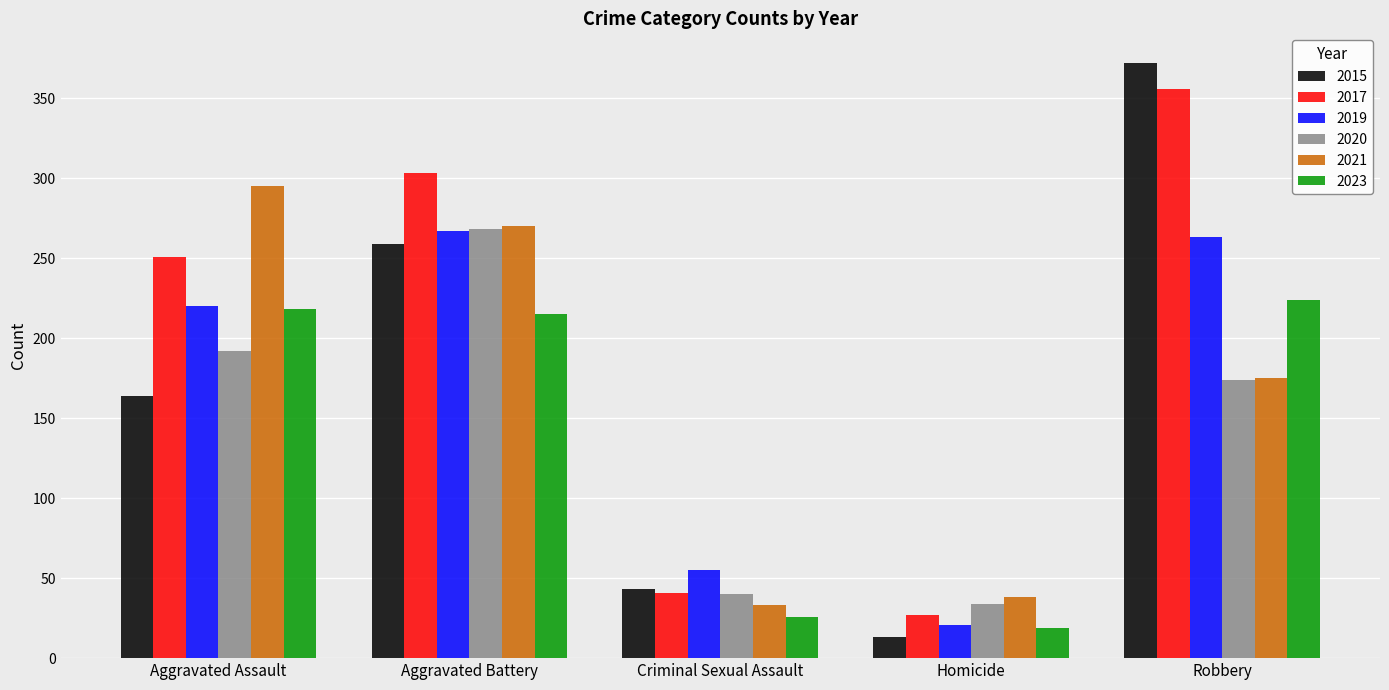

Reading left to right, list all the values displayed in this chart.

2015: Aggravated Assault=164	Aggravated Battery=259	Criminal Sexual Assault=43	Homicide=13	Robbery=372
2017: Aggravated Assault=251	Aggravated Battery=303	Criminal Sexual Assault=41	Homicide=27	Robbery=356
2019: Aggravated Assault=220	Aggravated Battery=267	Criminal Sexual Assault=55	Homicide=21	Robbery=263
2020: Aggravated Assault=192	Aggravated Battery=268	Criminal Sexual Assault=40	Homicide=34	Robbery=174
2021: Aggravated Assault=295	Aggravated Battery=270	Criminal Sexual Assault=33	Homicide=38	Robbery=175
2023: Aggravated Assault=218	Aggravated Battery=215	Criminal Sexual Assault=26	Homicide=19	Robbery=224